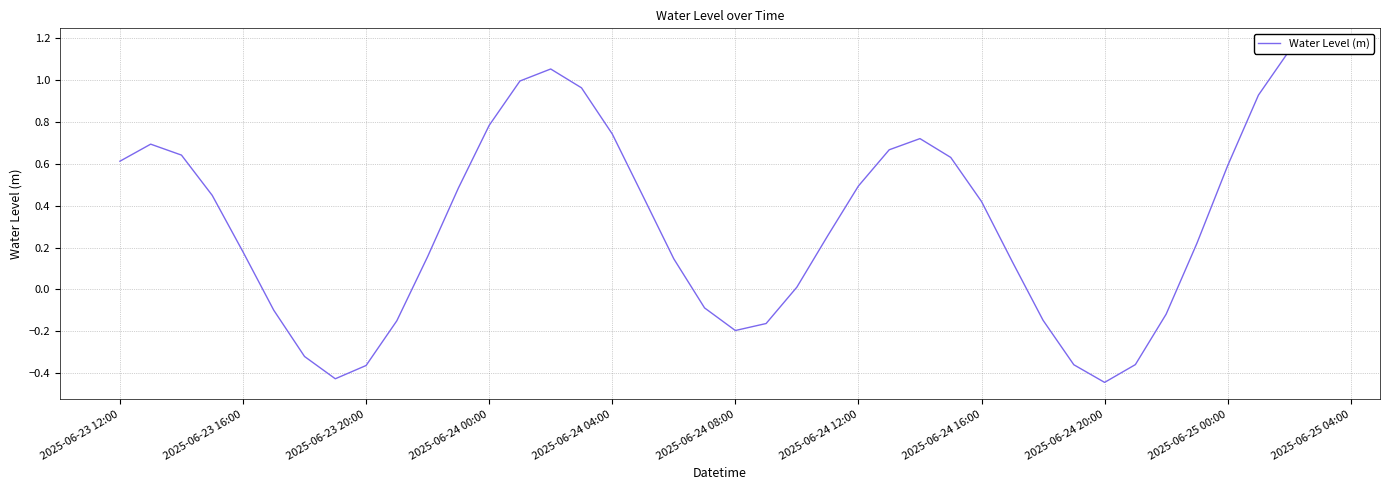

Does the chart have visible grid lines?

Yes